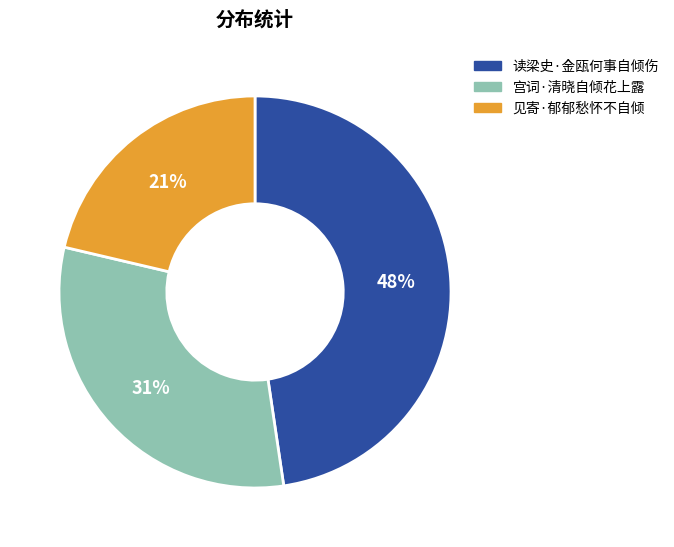

Count the number of slices in the pie.

3